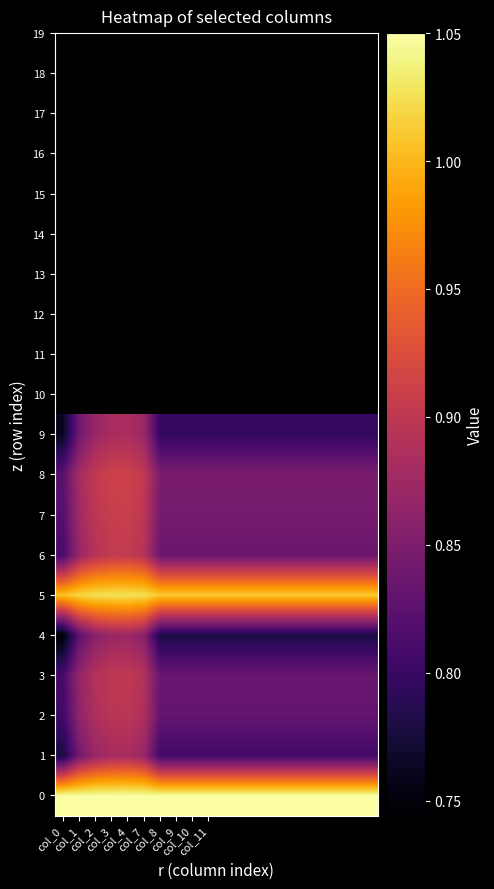

At which category is the sum across all series the highest?

col_4